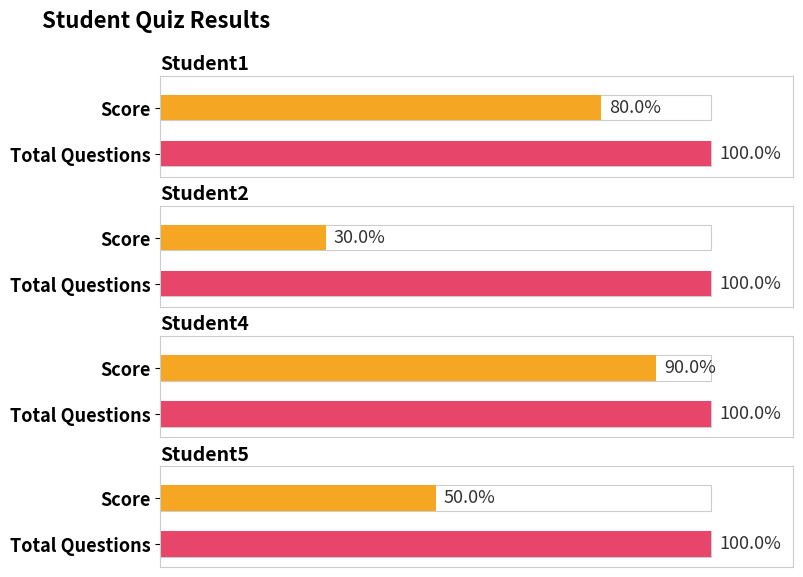

Count the number of data series in this chart.

2